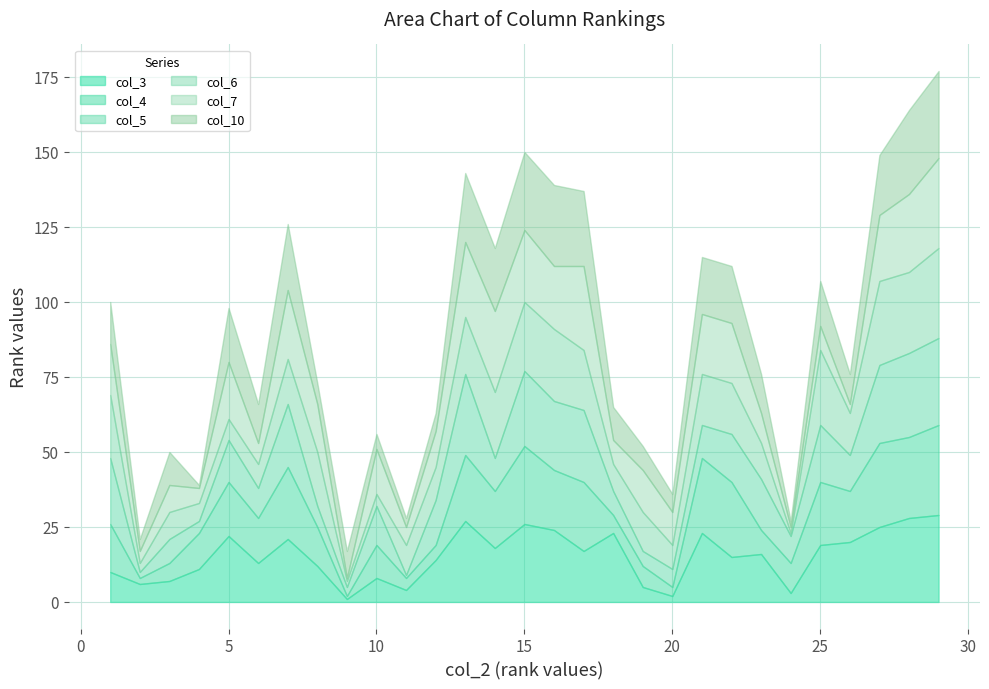

What is the total value across all series at 6?

66